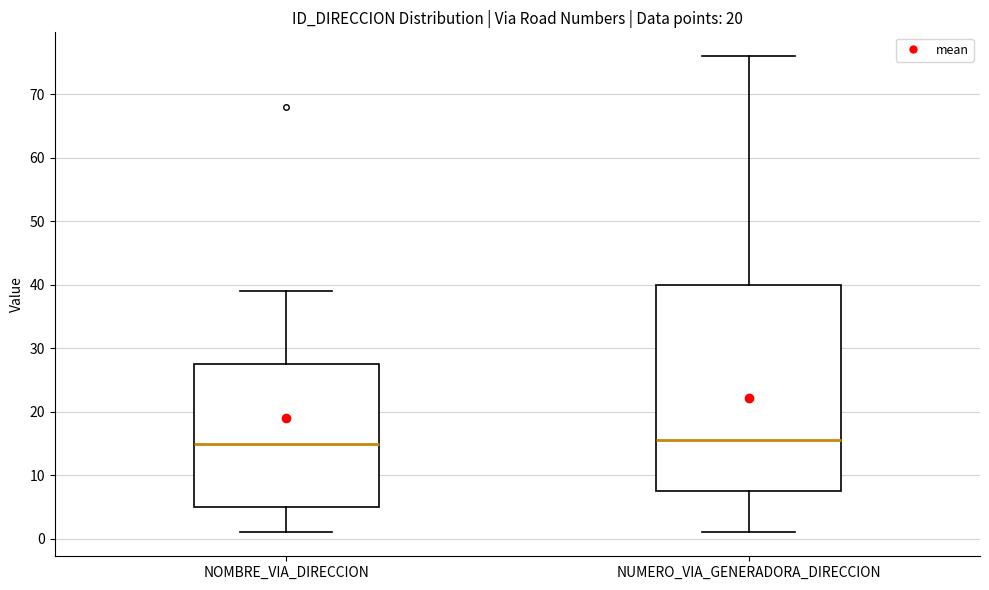

Where does the median line of the box for NOMBRE_VIA_DIRECCION sit on the y-axis? The values are not printed on the chart, so give them approximately, as read against the axis.

15